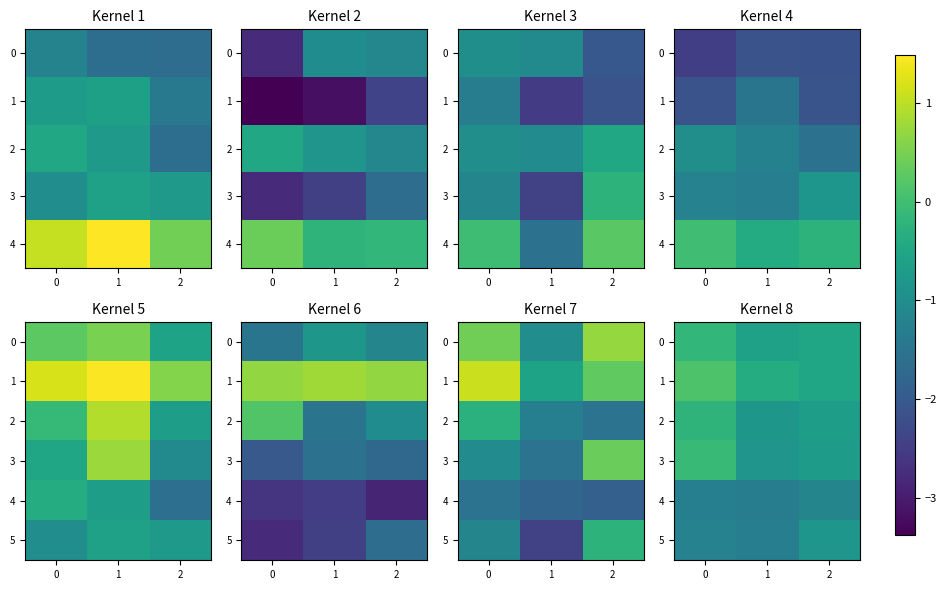

The value of 3 at 2 is -0.7. True or false?

True